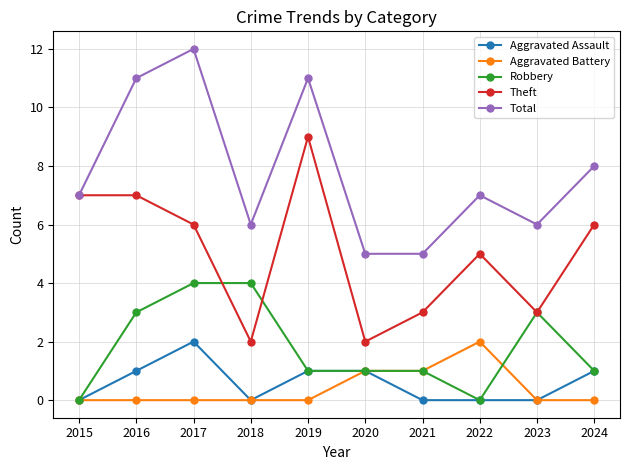

At which category does Total reach its first local peak?

2017